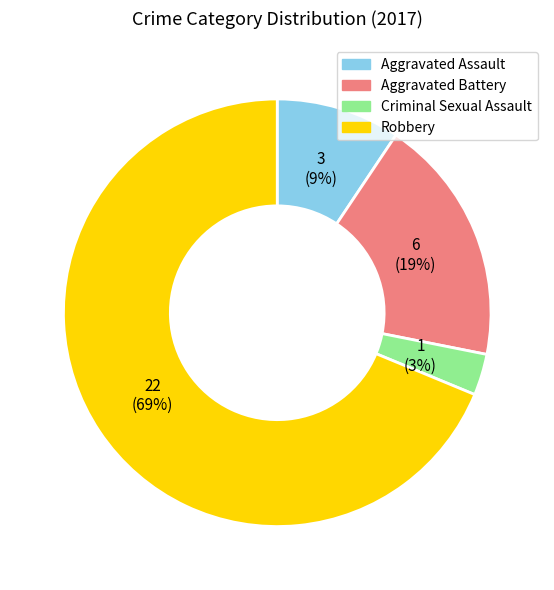

True or false: Aggravated Assault accounts for 9% of the total.

True